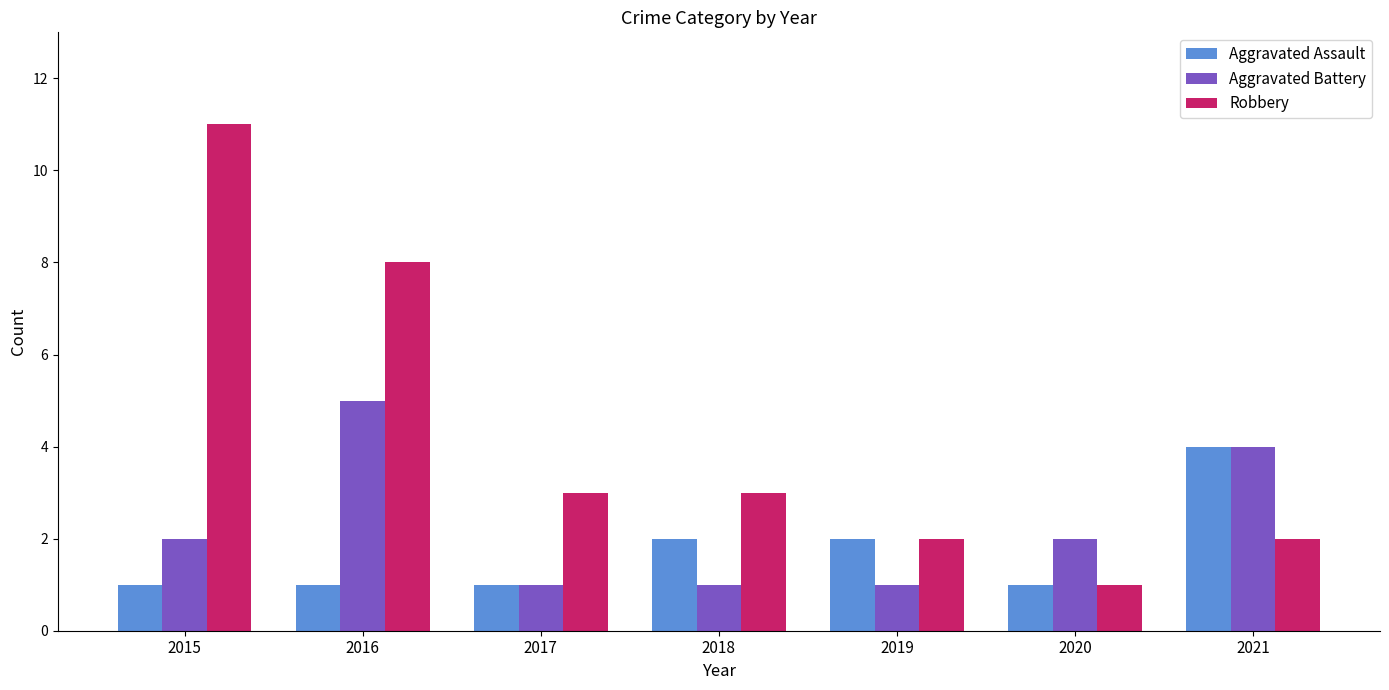

Reading left to right, extract all data points from this chart.

Aggravated Assault: 1	1	1	2	2	1	4
Aggravated Battery: 2	5	1	1	1	2	4
Robbery: 11	8	3	3	2	1	2